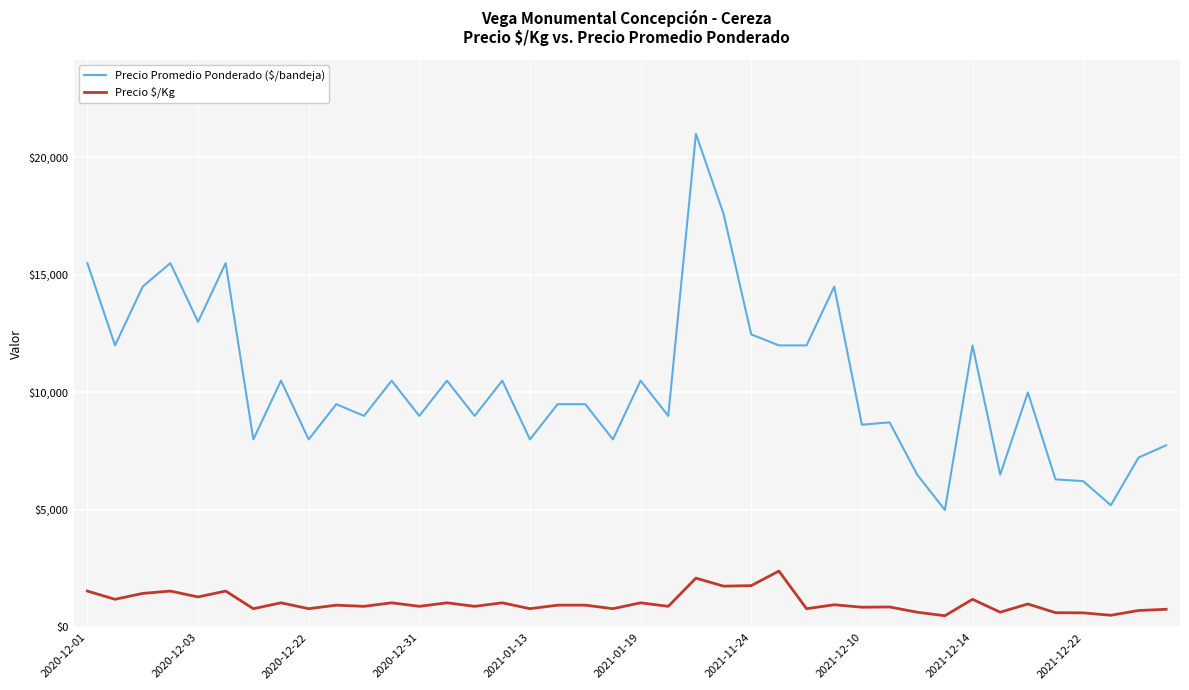

What is the greatest value displayed?

21000